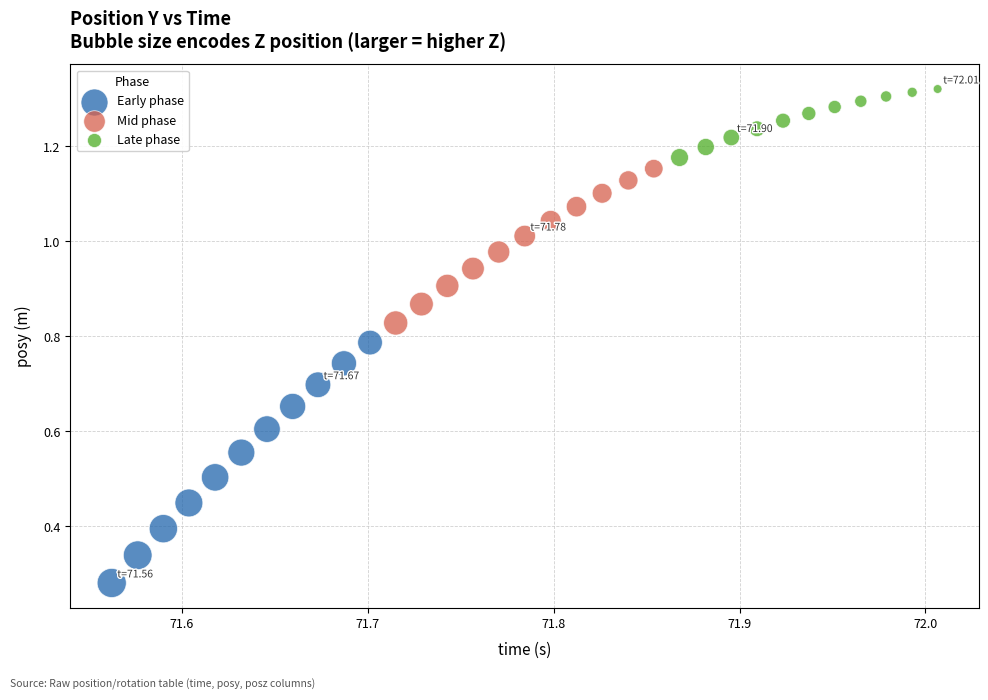

What are all the series names shown in the legend?

Early phase, Mid phase, Late phase